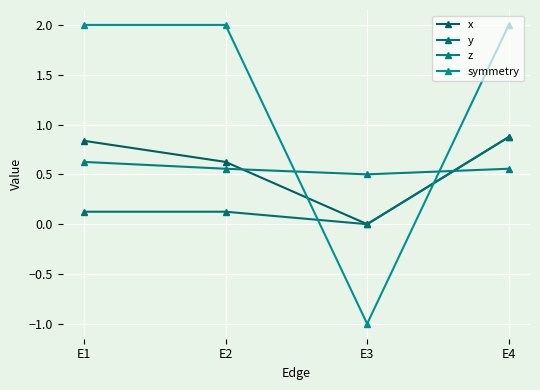

Reading left to right, transcribe all the data shown in this chart.

x: 0.8	0.6	0.0	0.9
y: 0.1	0.1	0.0	0.9
z: 0.6	0.6	0.5	0.6
symmetry: 2.0	2.0	-1.0	2.0